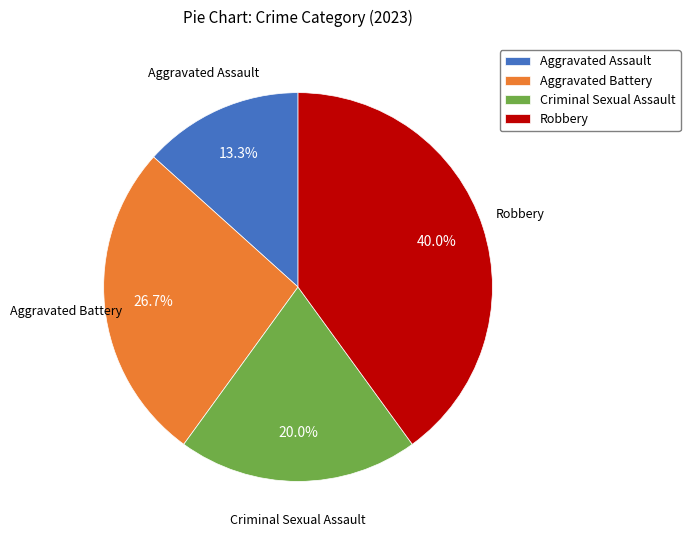

What is the smallest slice in the pie chart?

Aggravated Assault